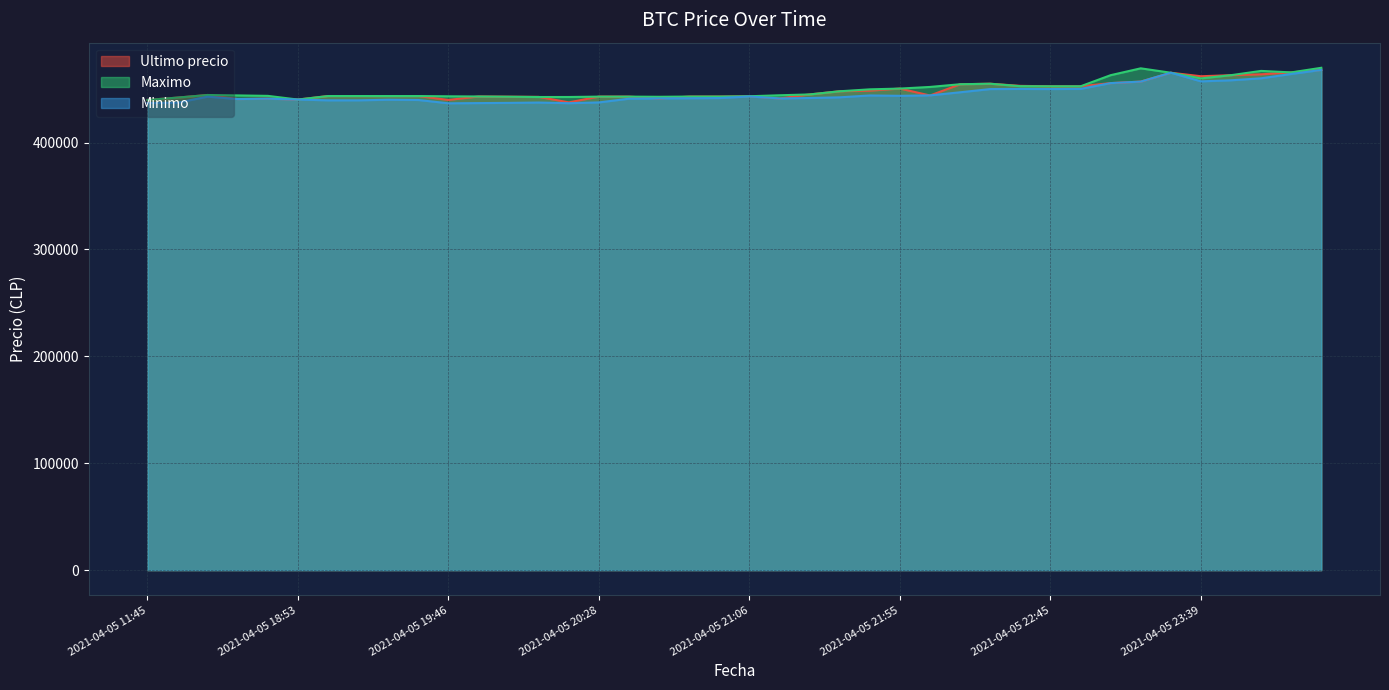

What is the minimum value shown in the chart?

436692